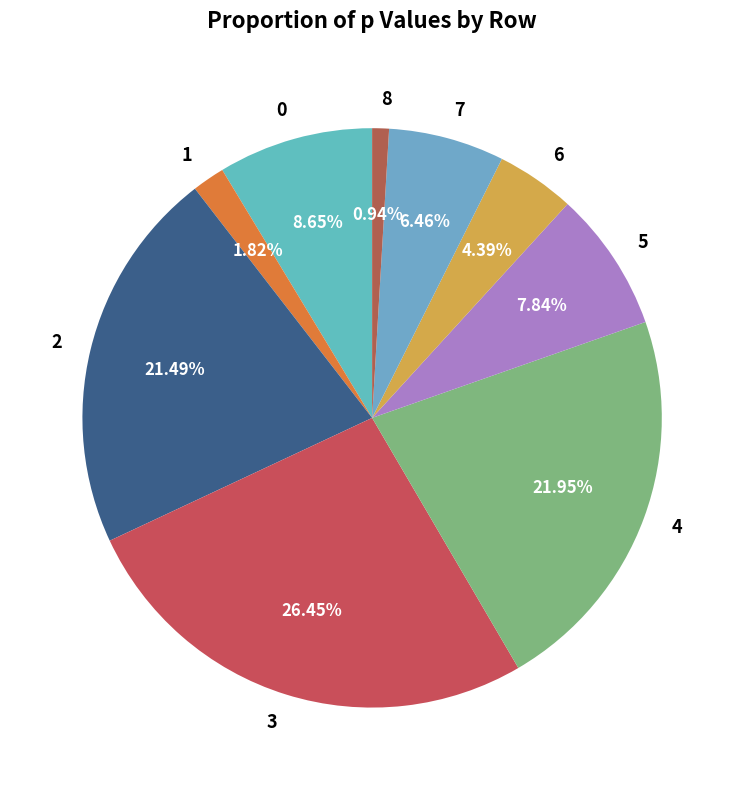

The 0 slice represents 9% of the pie. True or false?

True